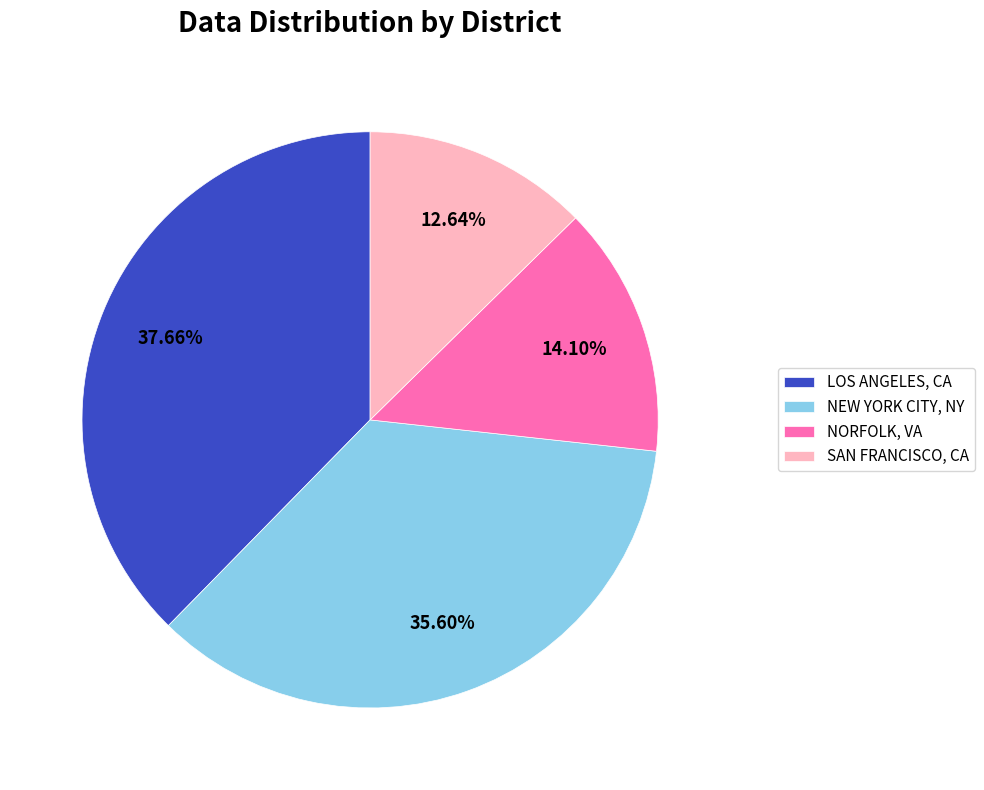

Rank the categories by value from highest to lowest.

LOS ANGELES, CA, NEW YORK CITY, NY, NORFOLK, VA, SAN FRANCISCO, CA